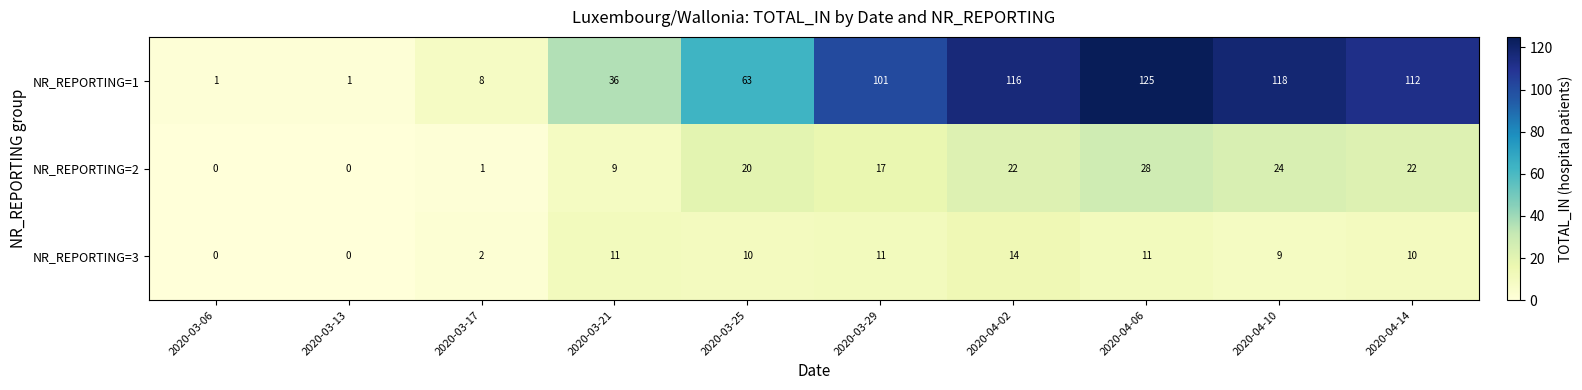

Reading left to right, what are all the values shown in this chart?

NR_REPORTING=1: 2020-03-06=1	2020-03-13=1	2020-03-17=8	2020-03-21=36	2020-03-25=63	2020-03-29=101	2020-04-02=116	2020-04-06=125	2020-04-10=118	2020-04-14=112
NR_REPORTING=2: 2020-03-06=0	2020-03-13=0	2020-03-17=1	2020-03-21=9	2020-03-25=20	2020-03-29=17	2020-04-02=22	2020-04-06=28	2020-04-10=24	2020-04-14=22
NR_REPORTING=3: 2020-03-06=0	2020-03-13=0	2020-03-17=2	2020-03-21=11	2020-03-25=10	2020-03-29=11	2020-04-02=14	2020-04-06=11	2020-04-10=9	2020-04-14=10